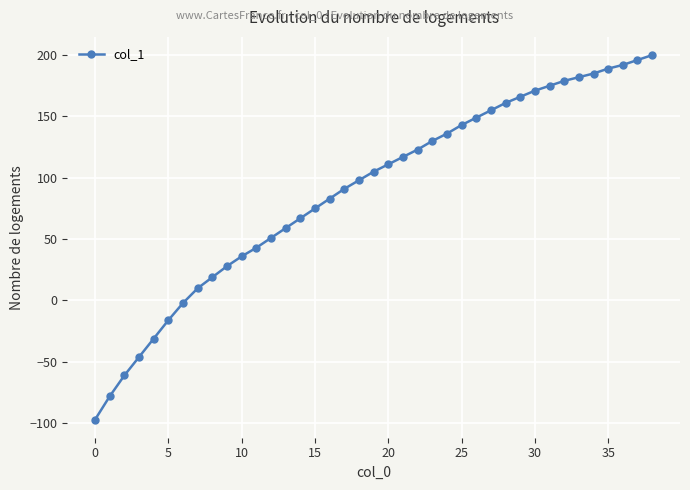

How many categories are shown in the chart?

39